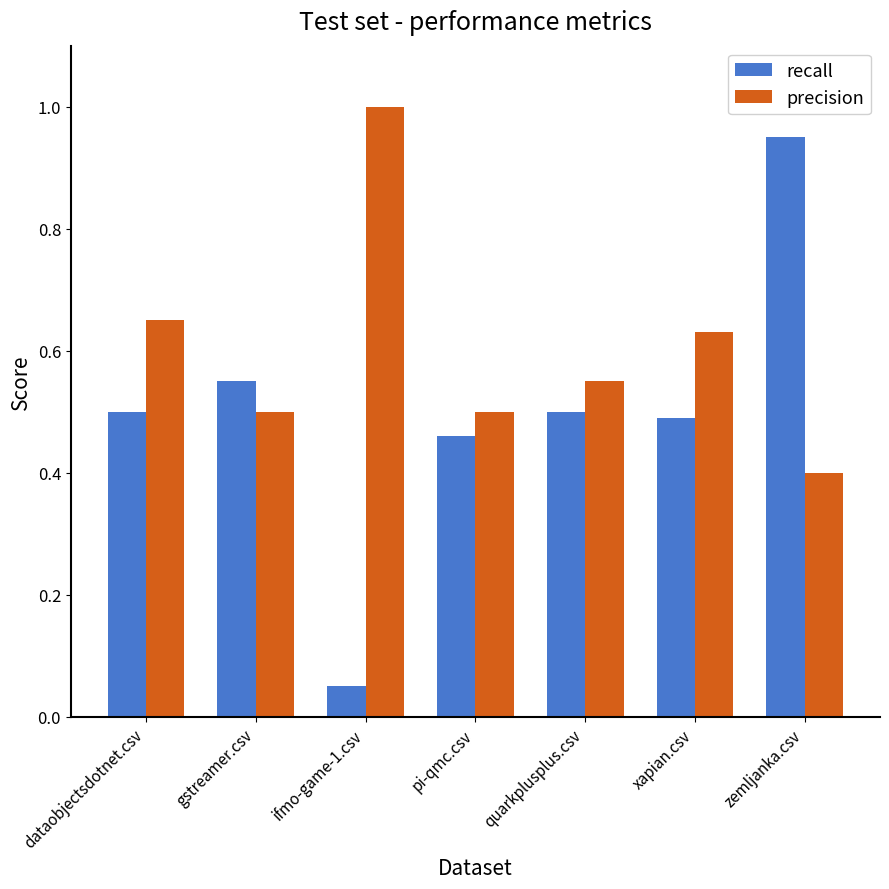

Which category has the highest value in the precision series?

ifmo-game-1.csv